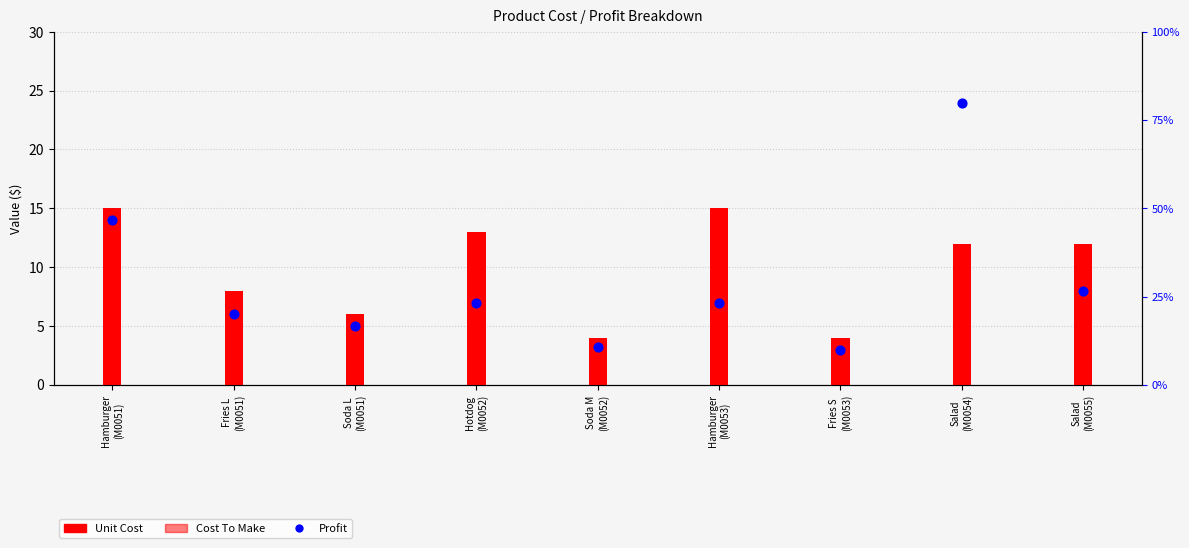

Which series has the largest Y range (max minus min)?

Profit